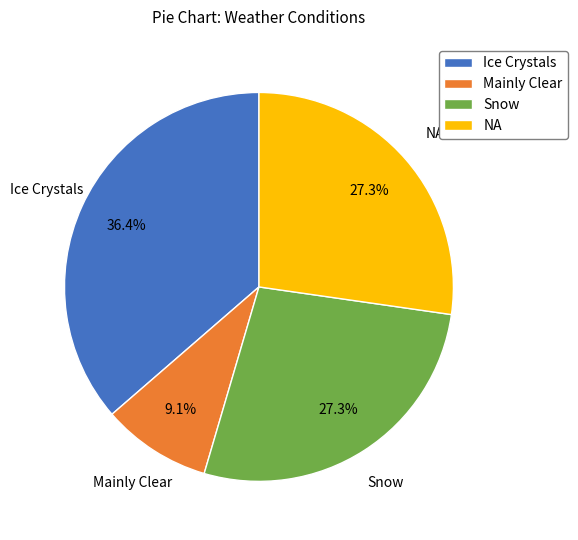

To the nearest percent, what is the difference between the NA and Ice Crystals slice percentages?

9%